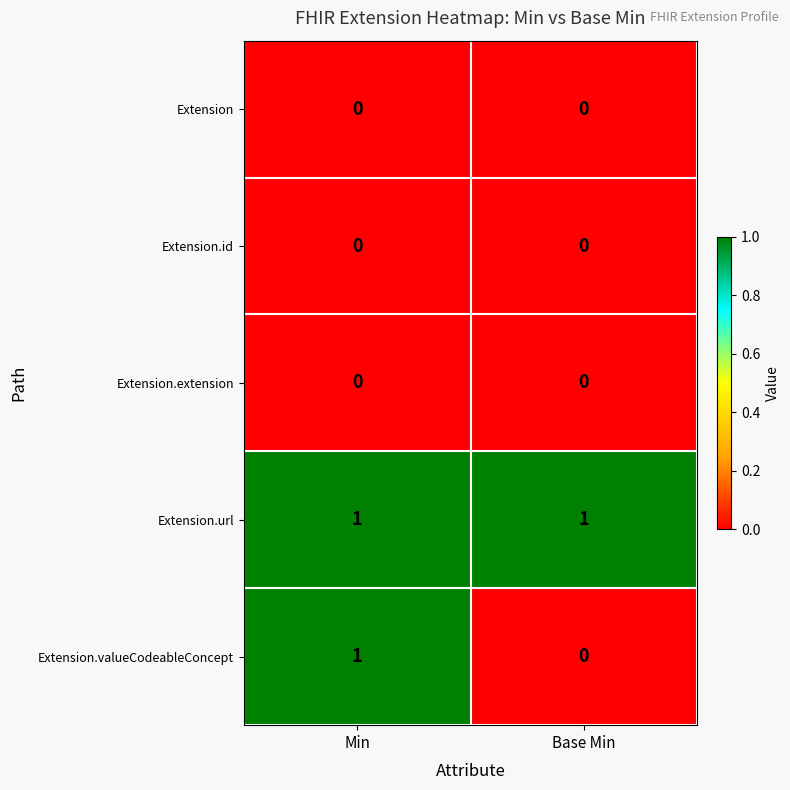

At which label is Extension.valueCodeableConcept closest to 0?

Base Min